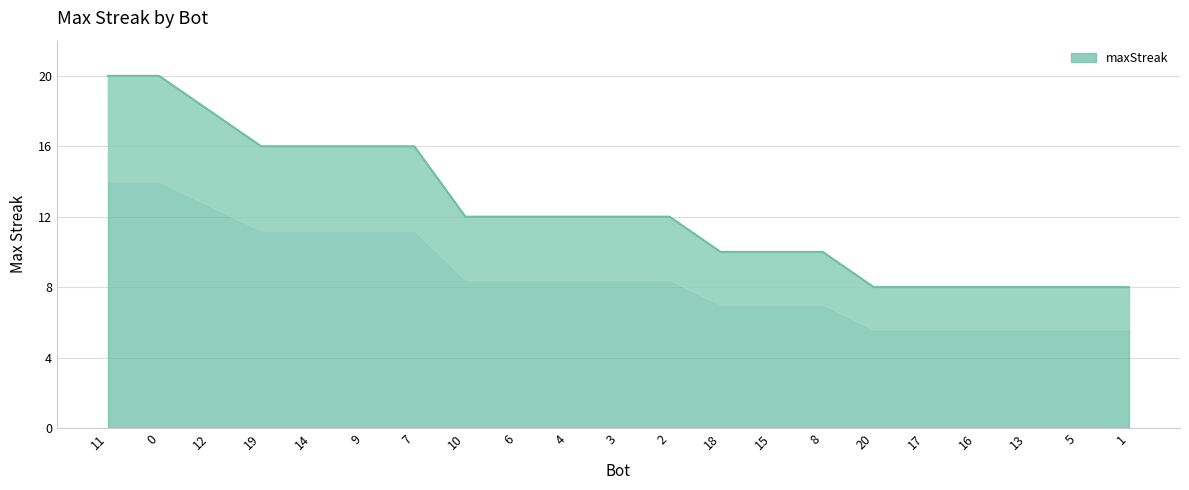

What is the value of the 1st point from the left?

20